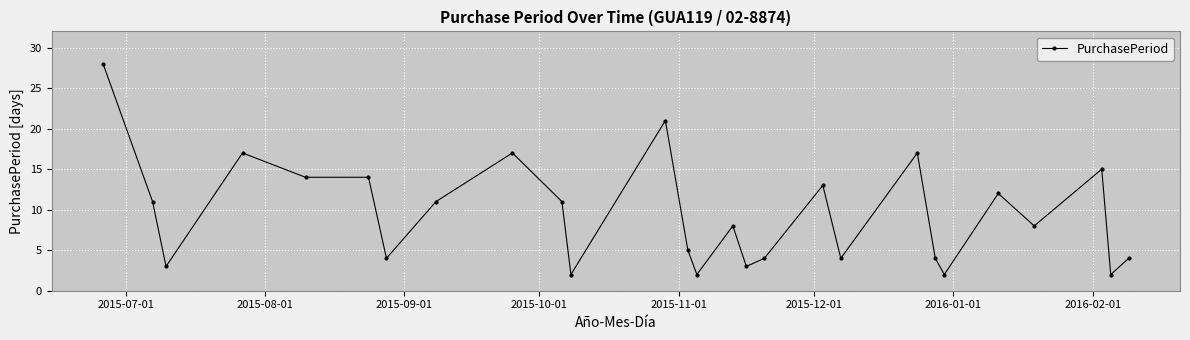

True or false: there are more than 0 points higher than both neighbors.

True